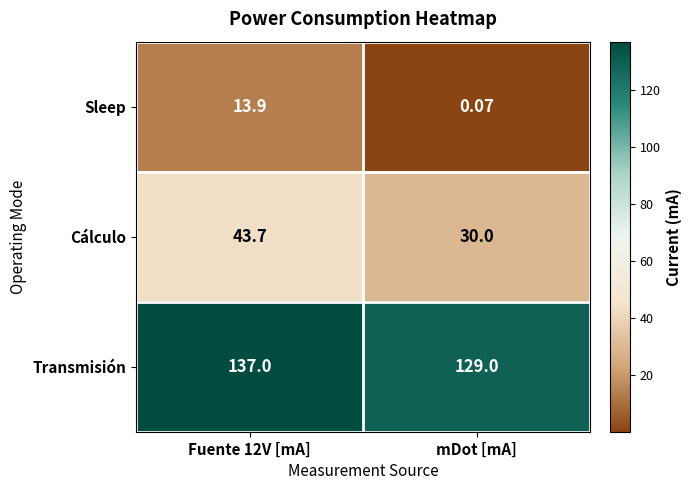

How many data points in Cálculo are less than 43?

1